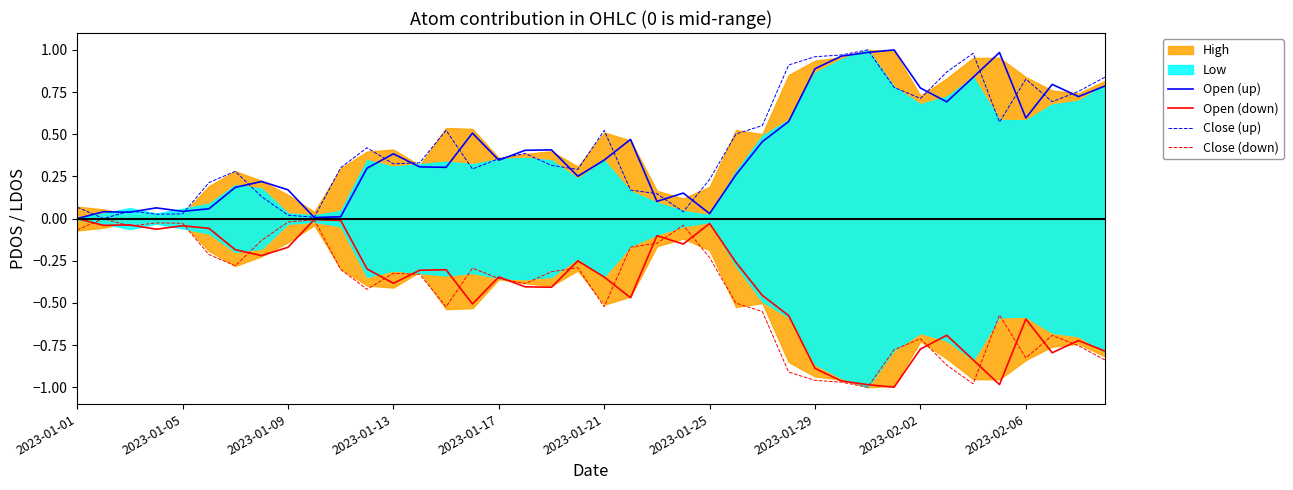

Between 18 and 2023-01-01, which is larger?

18